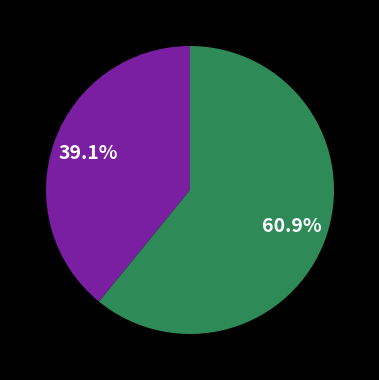

Is there a majority slice in this chart?

Yes